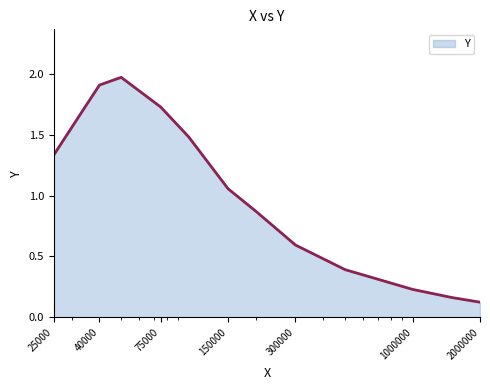

What is the difference between the maximum and minimum values?

1.8